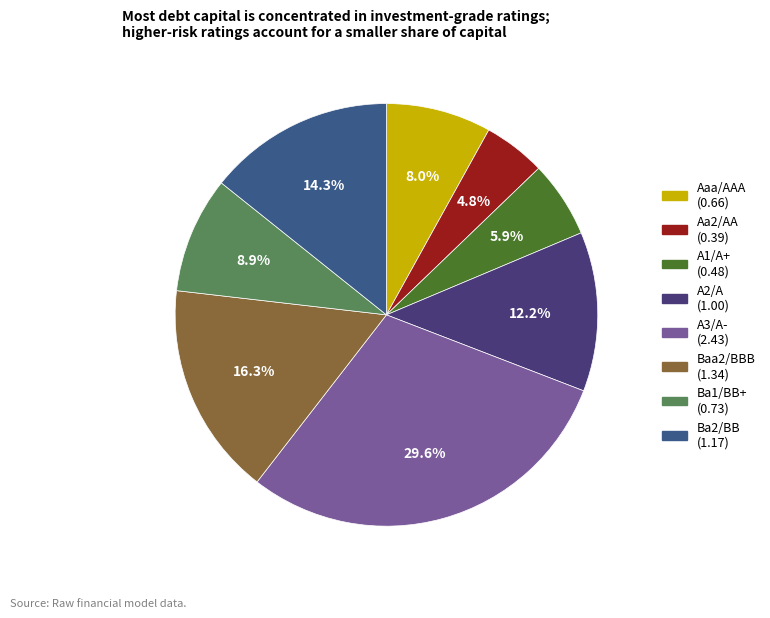

Is there a majority slice in this chart?

No